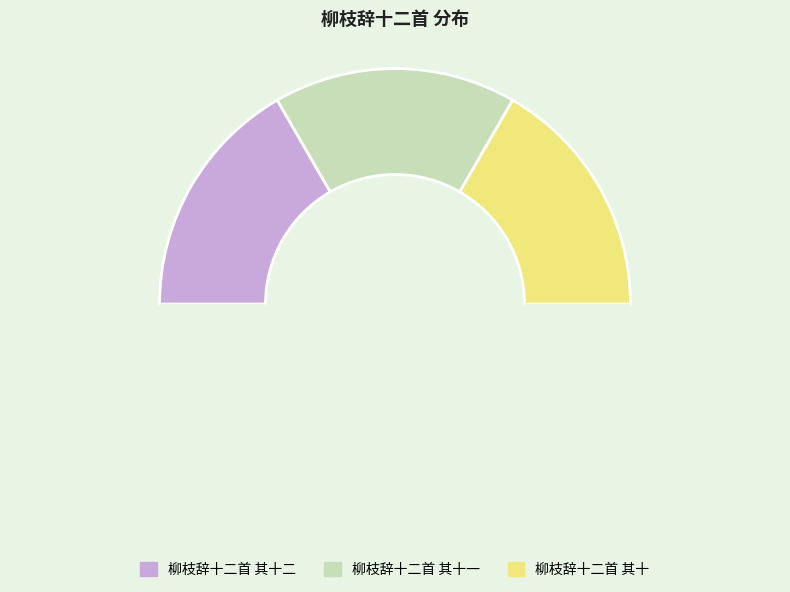

How many segments does this pie chart have?

4